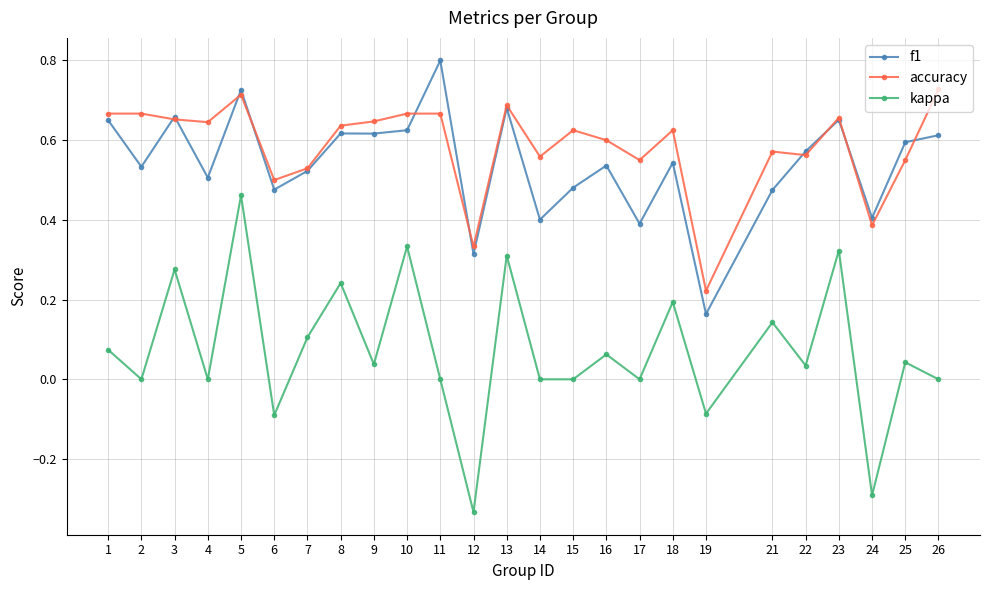

Between 23 and 24, which series saw the biggest shift?

kappa